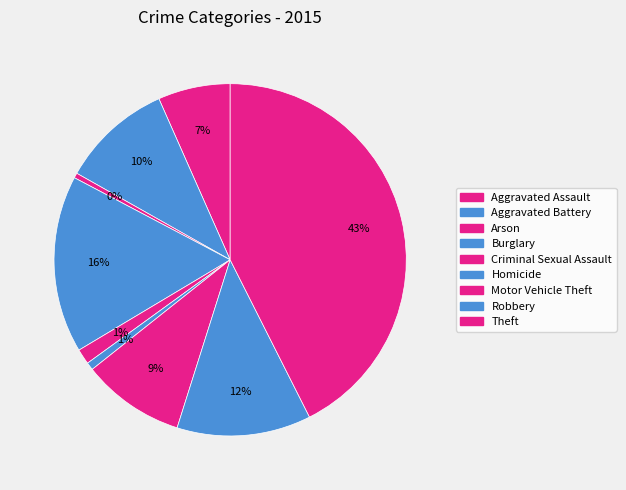

To the nearest percent, what portion does Aggravated Battery represent?

10%